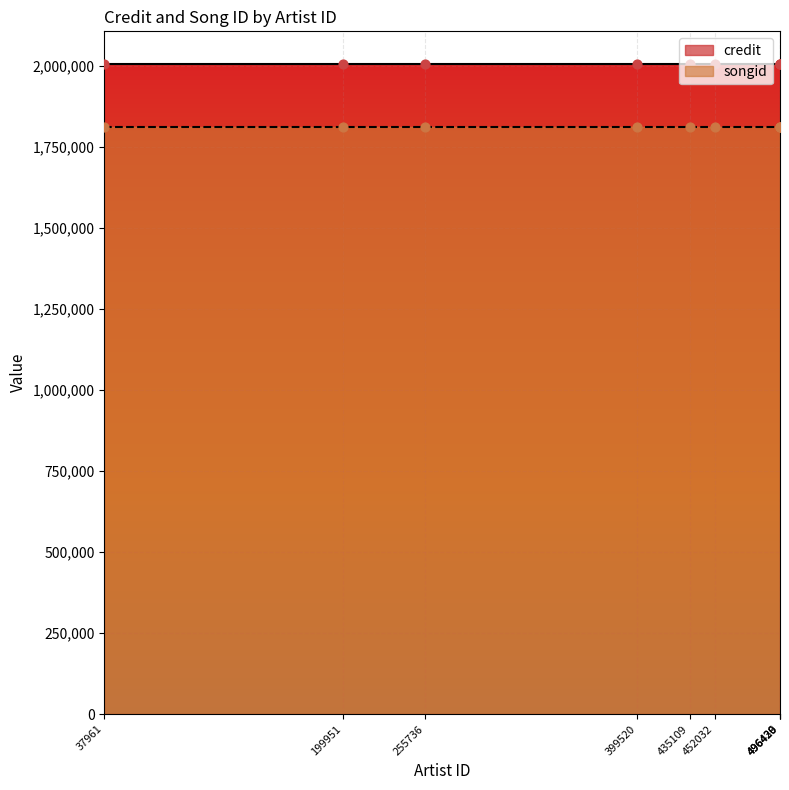

What is the total value across all series at 255736?

3814551